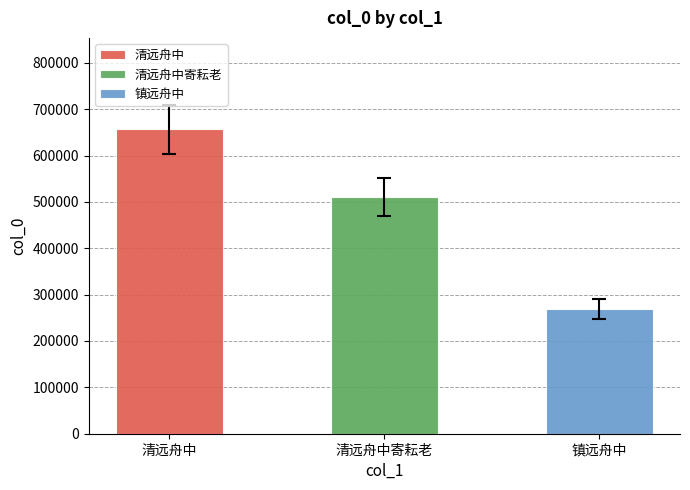

Between 清远舟中 and 镇远舟中, which is larger?

清远舟中